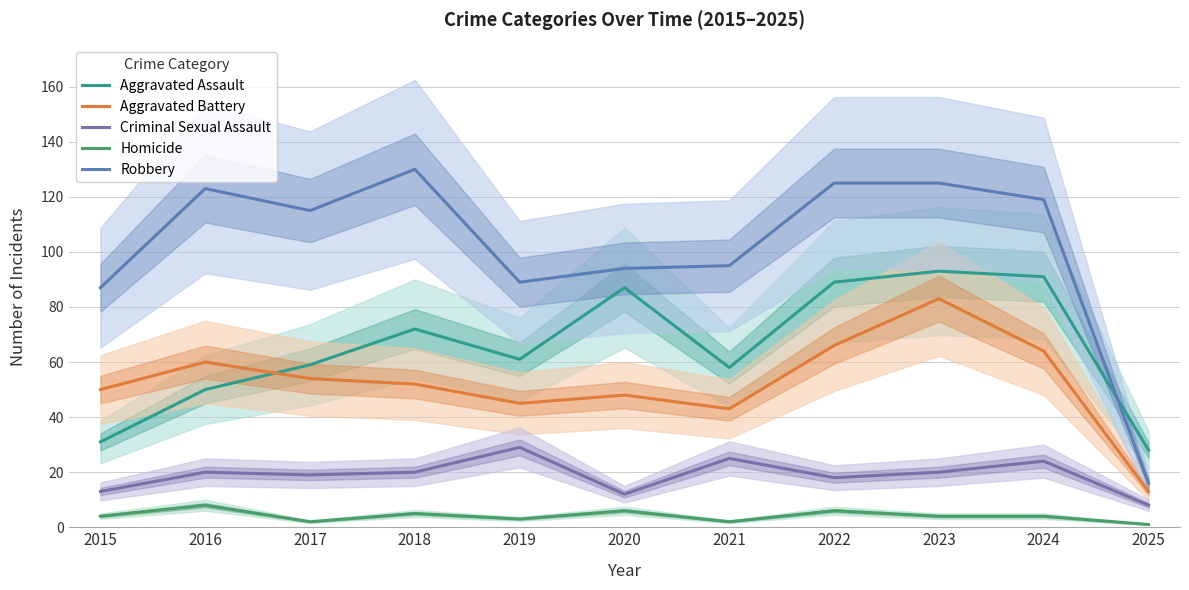

True or false: Criminal Sexual Assault and Aggravated Assault intersect in this chart.

False